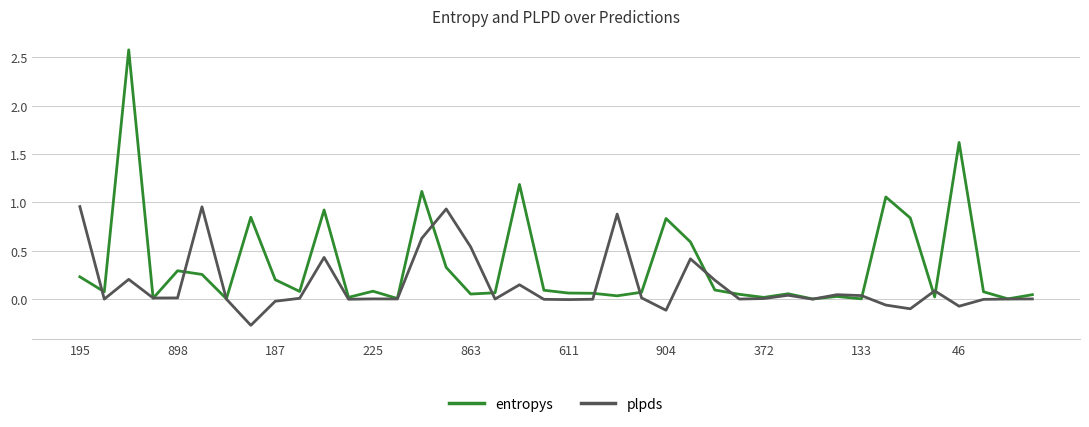

Which series has the widest spread of values?

entropys